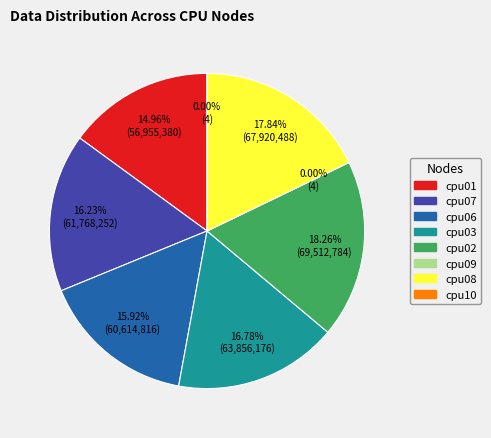

Which category has the biggest portion of the pie?

cpu02